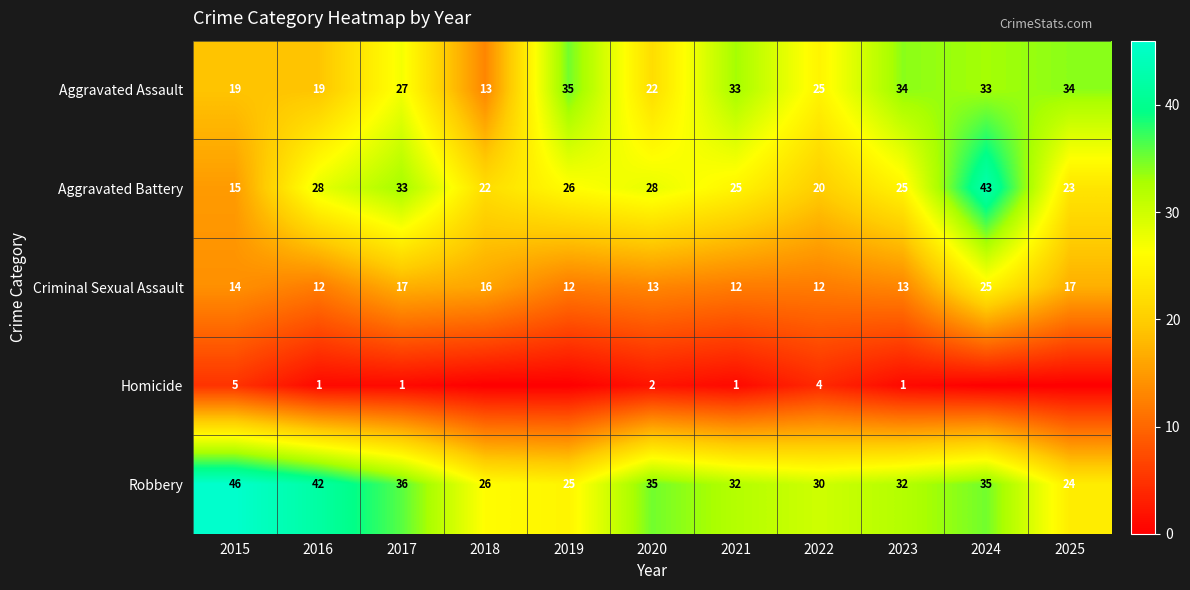

At how many categories does at least one series exceed 39?

3